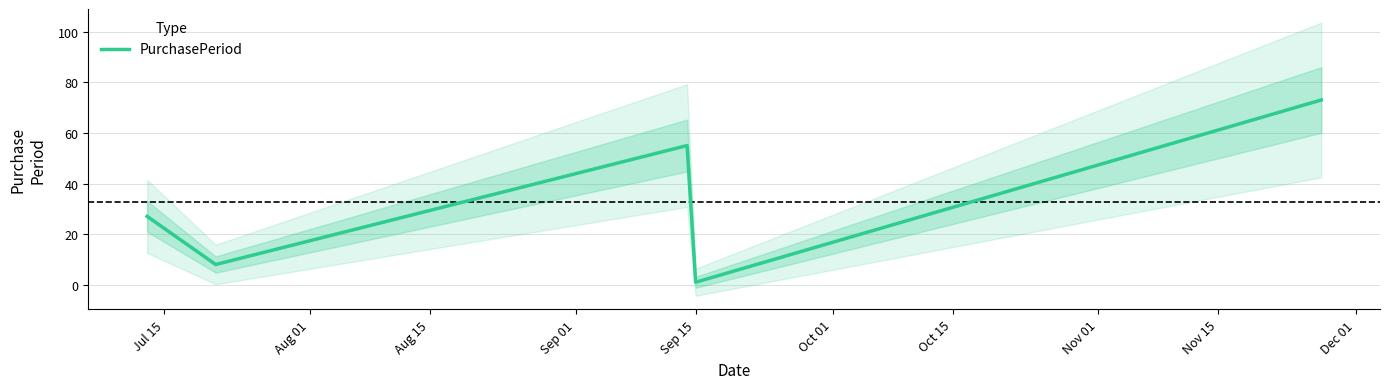

Does the chart display data point markers on the line(s)?

No